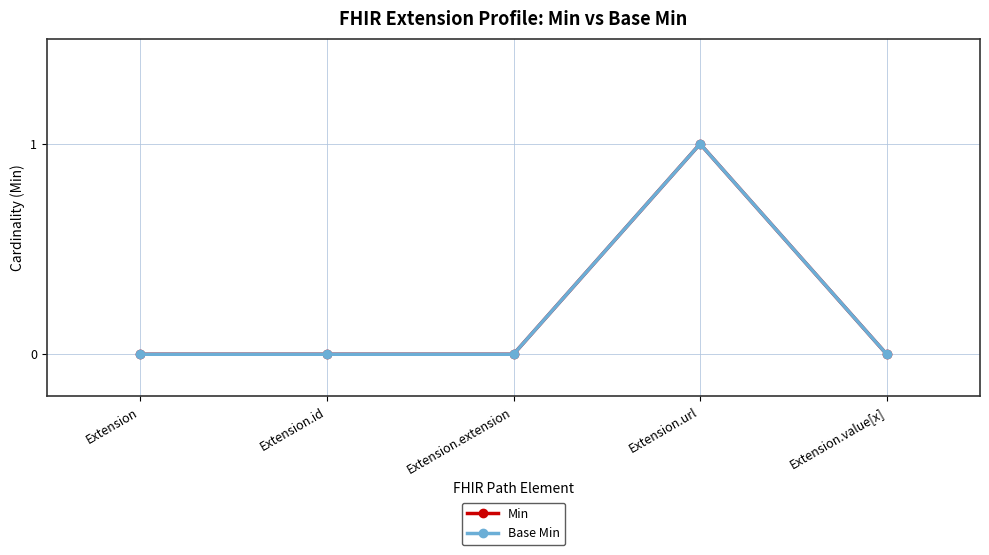

Does the chart have visible grid lines?

Yes